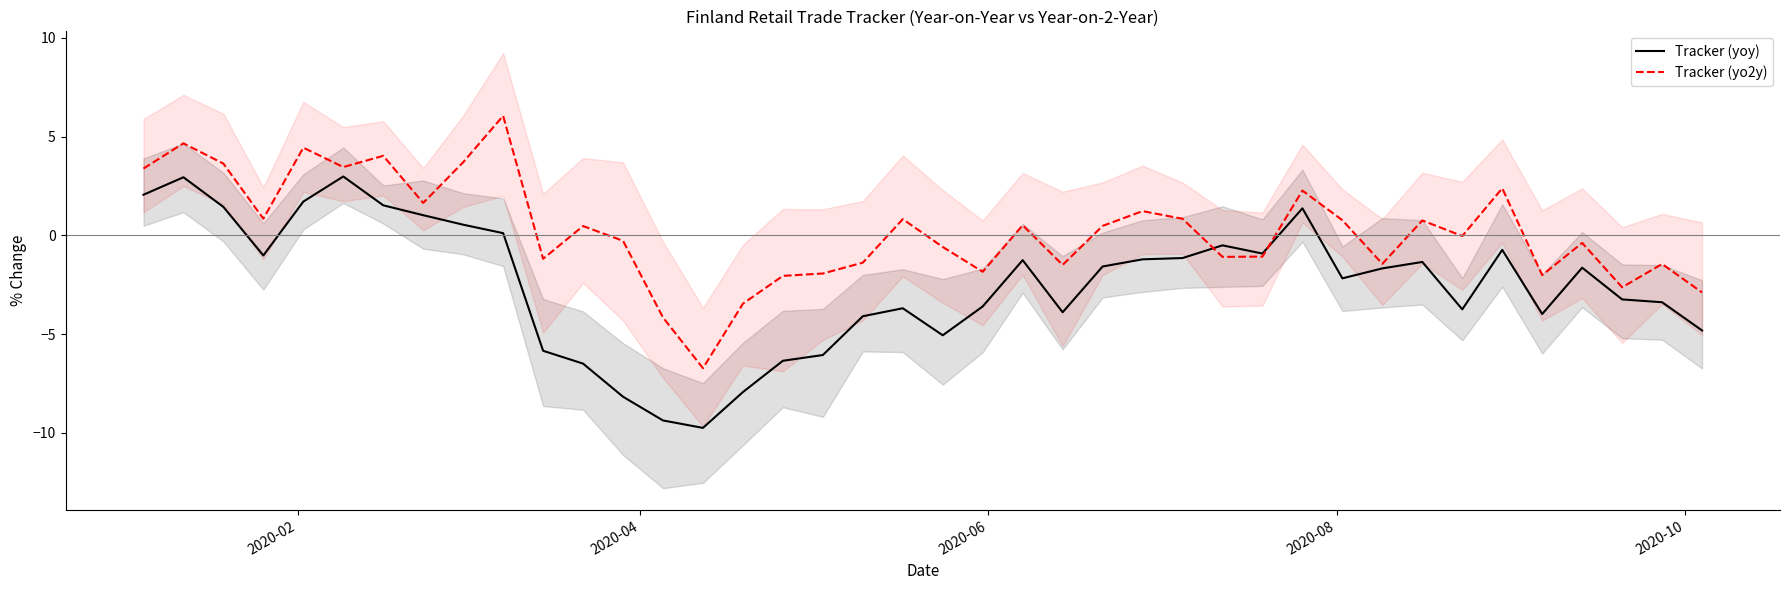

Rank the series by their average value, from lowest to highest.

Tracker (yoy), Tracker (yo2y)